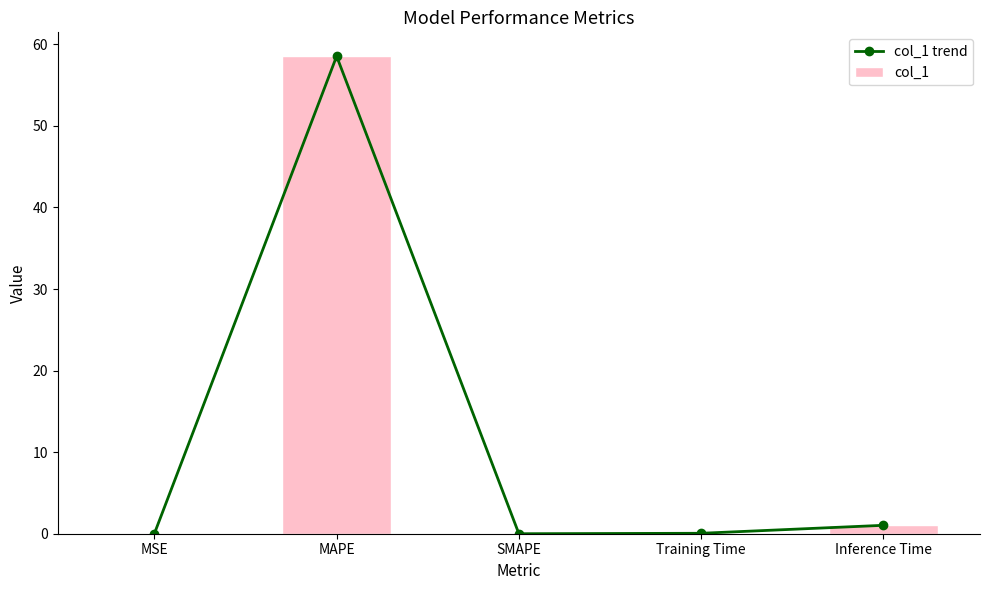

What is the greatest value displayed?

58.5